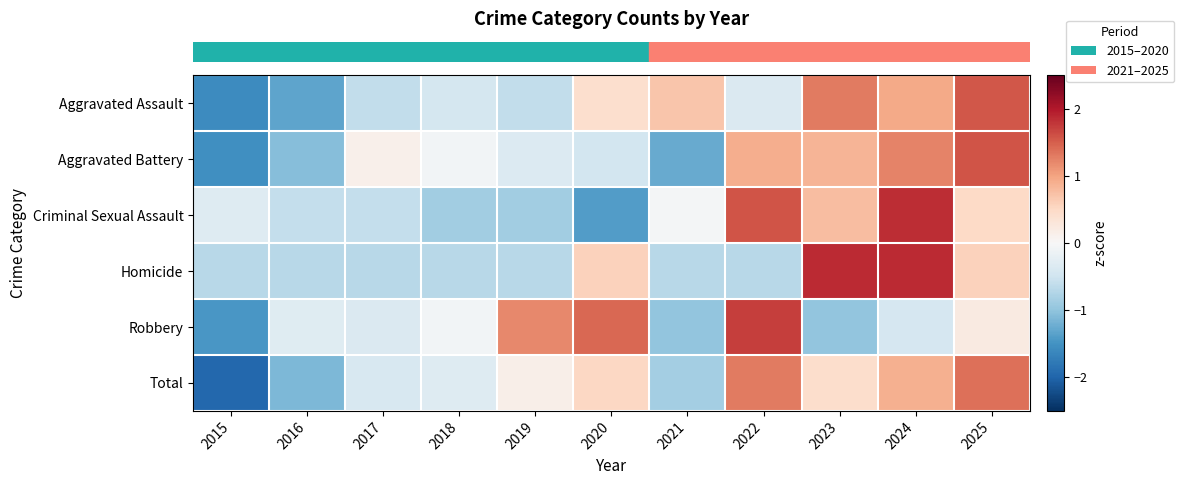

What is the total value across all series at 2024?

6.4